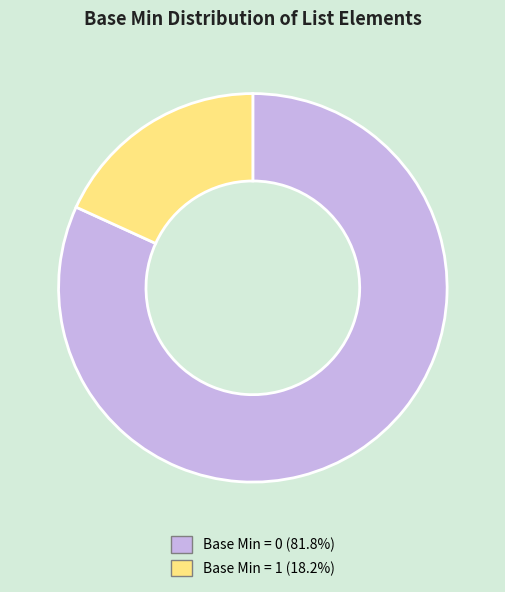

Is there a majority slice in this chart?

Yes